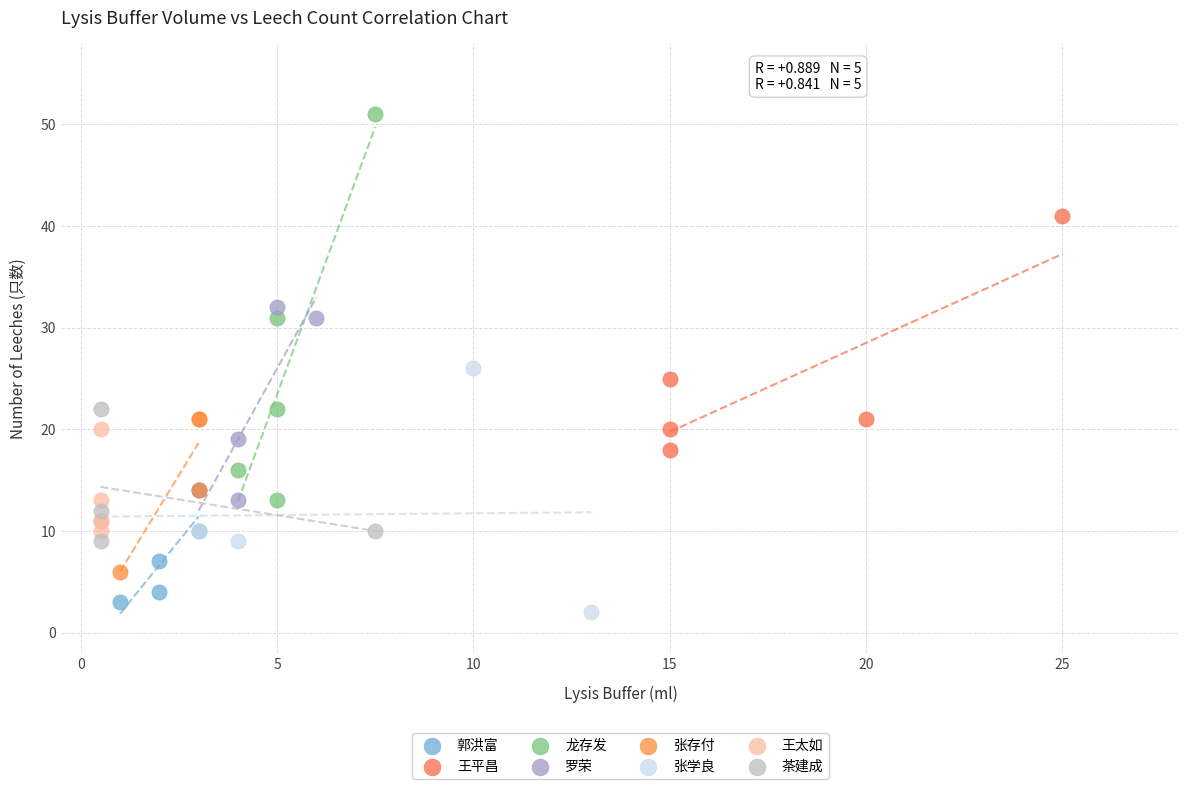

Which series reaches the maximum Y coordinate?

龙存发